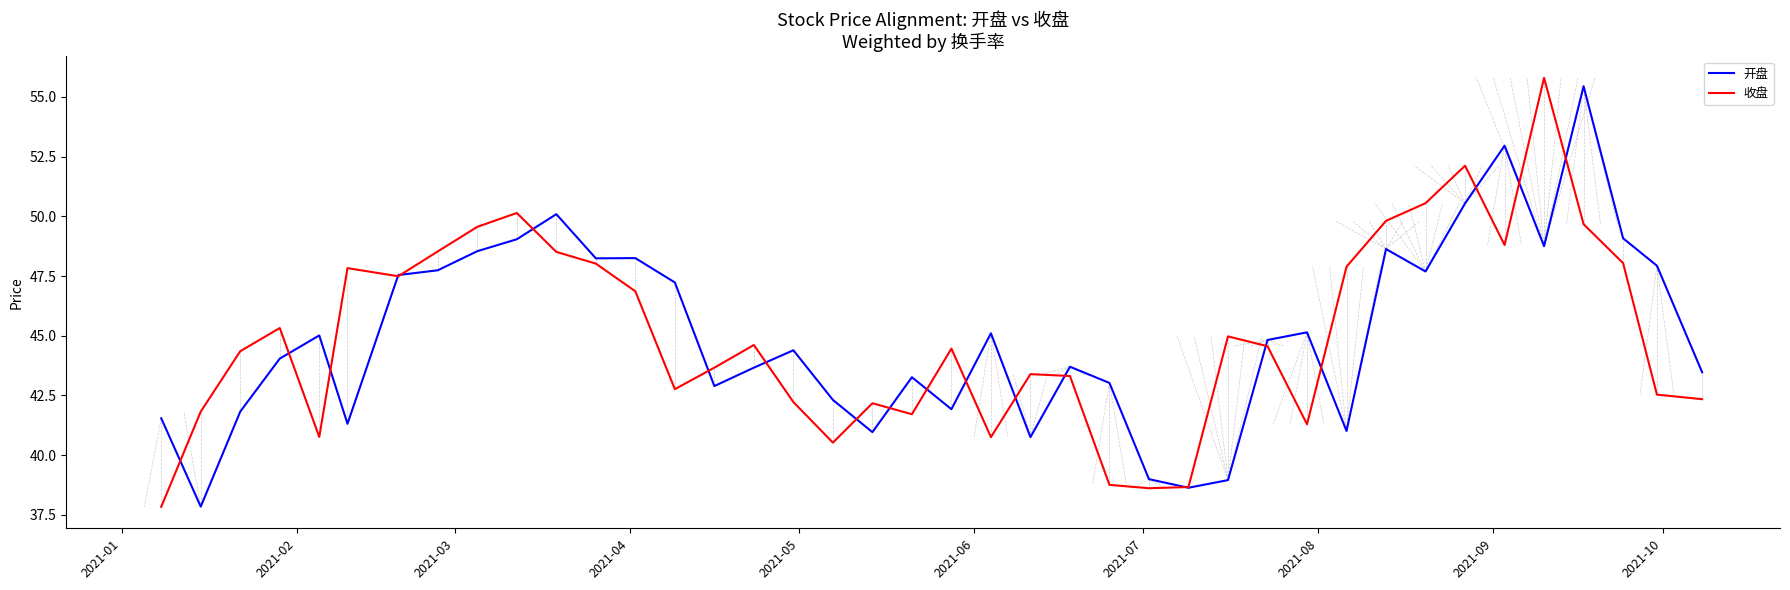

What is the greatest value displayed?

55.8